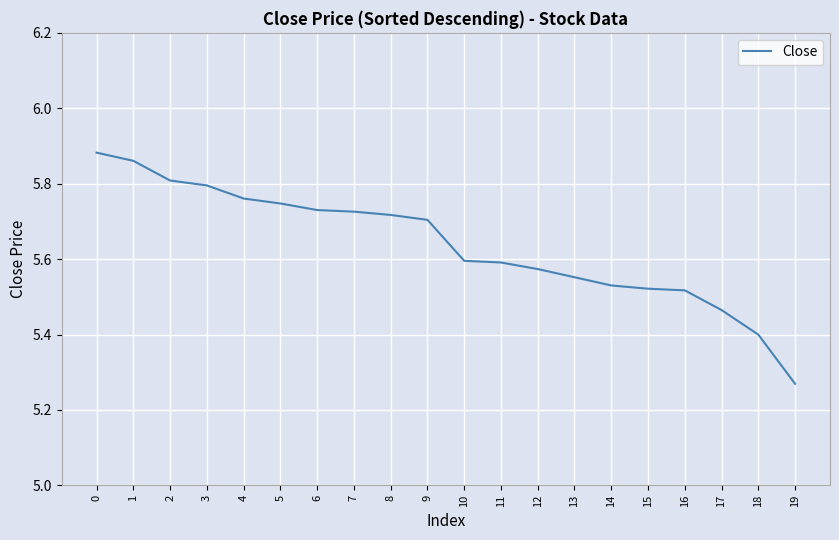

What is the difference between the values at 7 and 19?

0.5